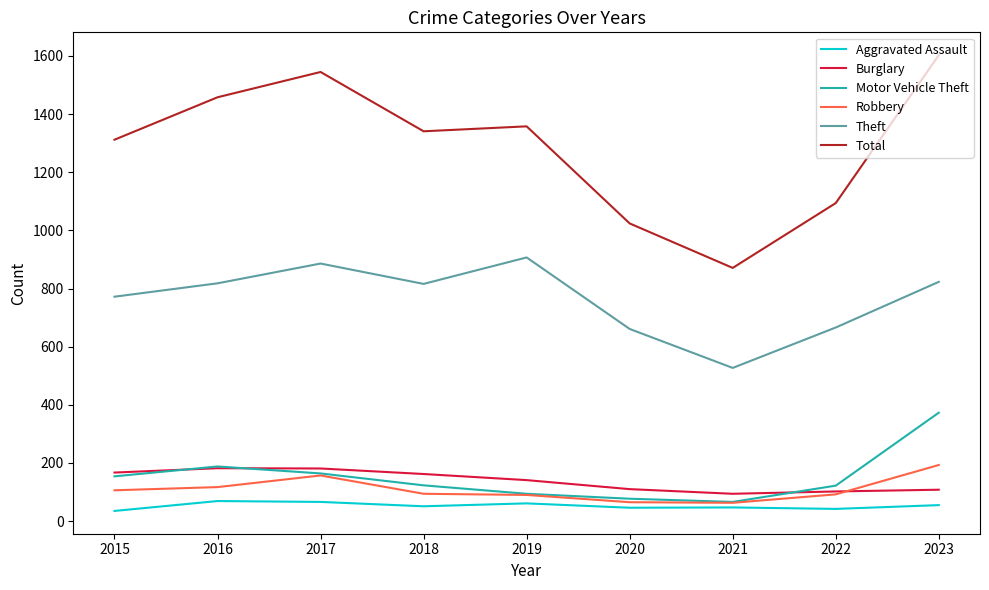

At how many categories does at least one series exceed 1531?

2